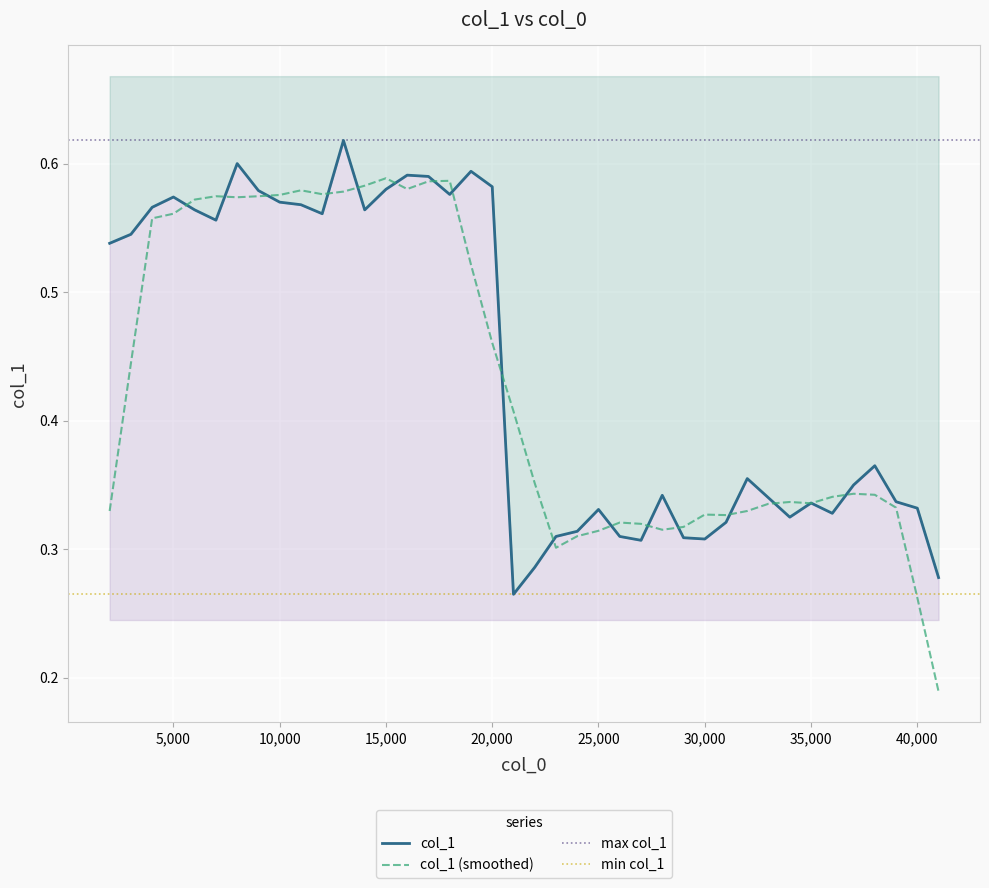

What is the sum of all values?

17.7